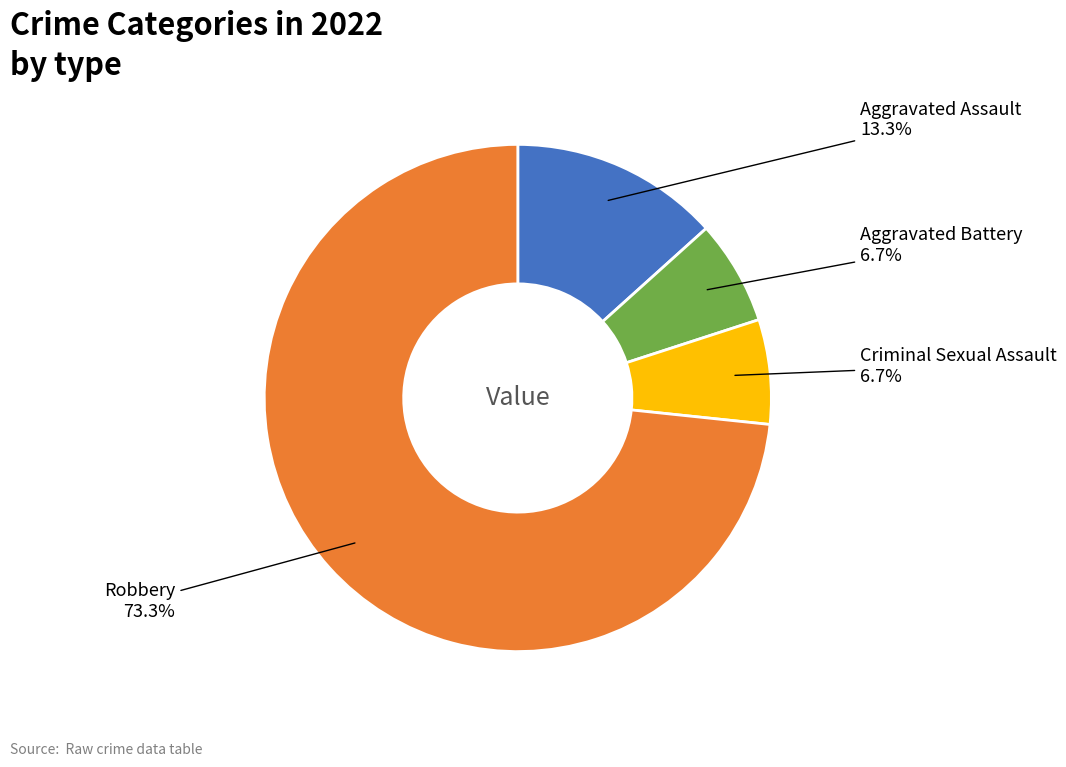

Does any single category account for the majority?

Yes